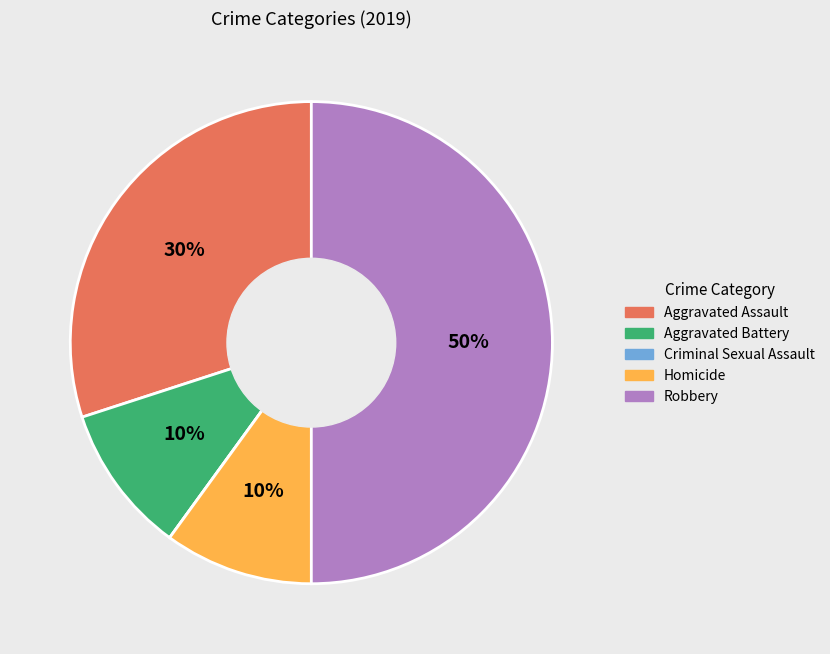

To the nearest percent, what is the difference between the largest and smallest slice percentages?

50%